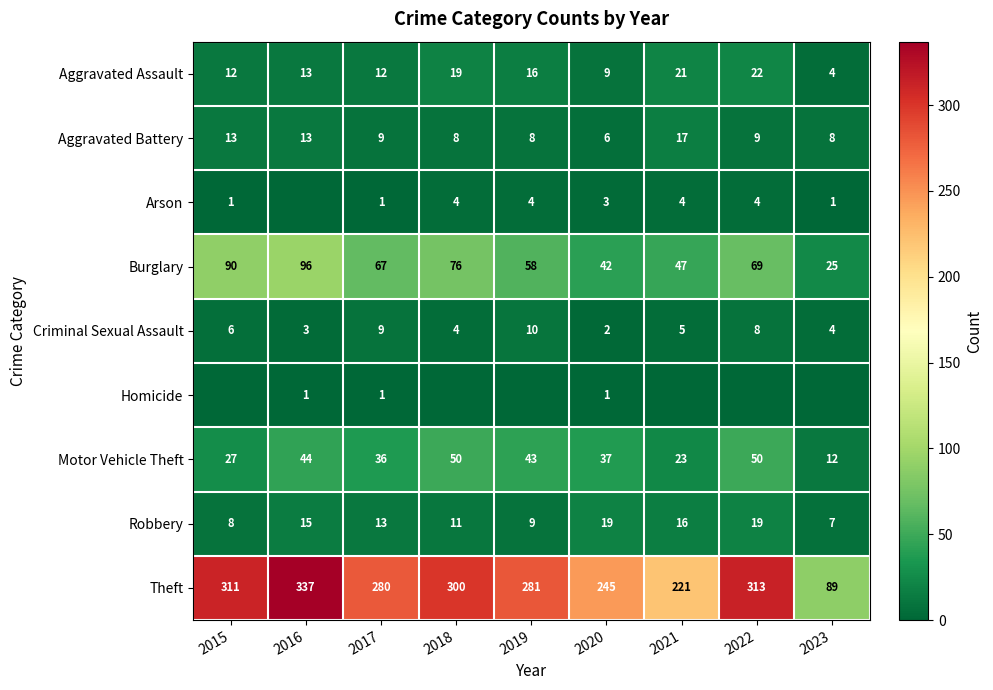

The value of Arson at 2021 is 1. True or false?

False